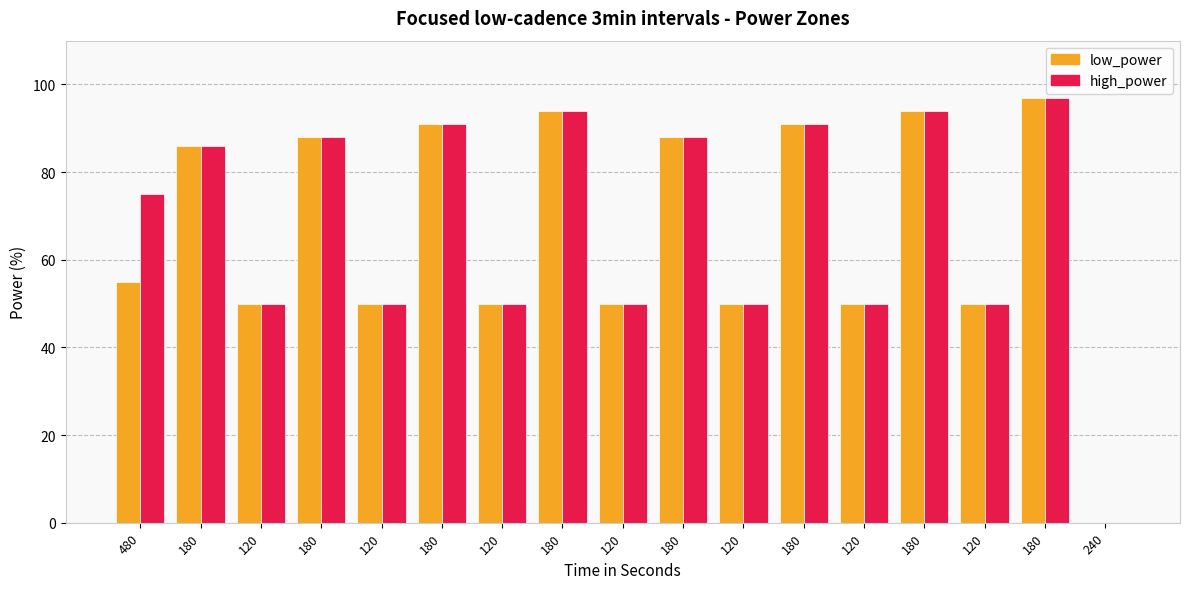

At 120, list the series in order from largest to smallest.

low_power, high_power